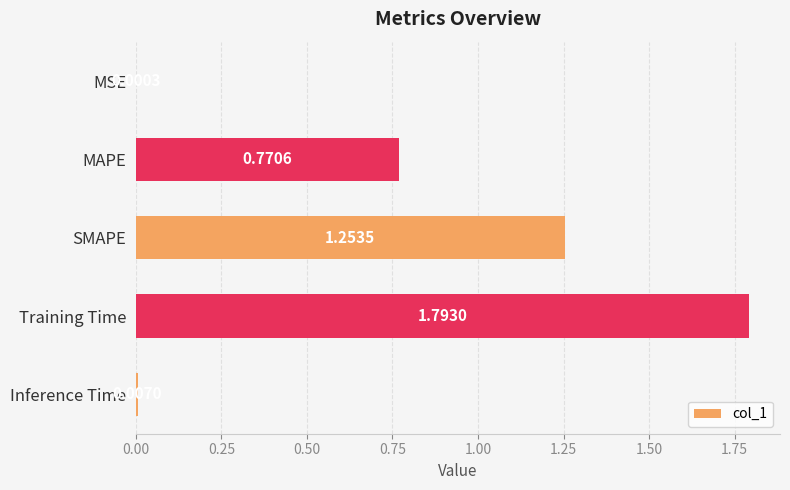

What is the change in value from MSE to SMAPE?

+1.3